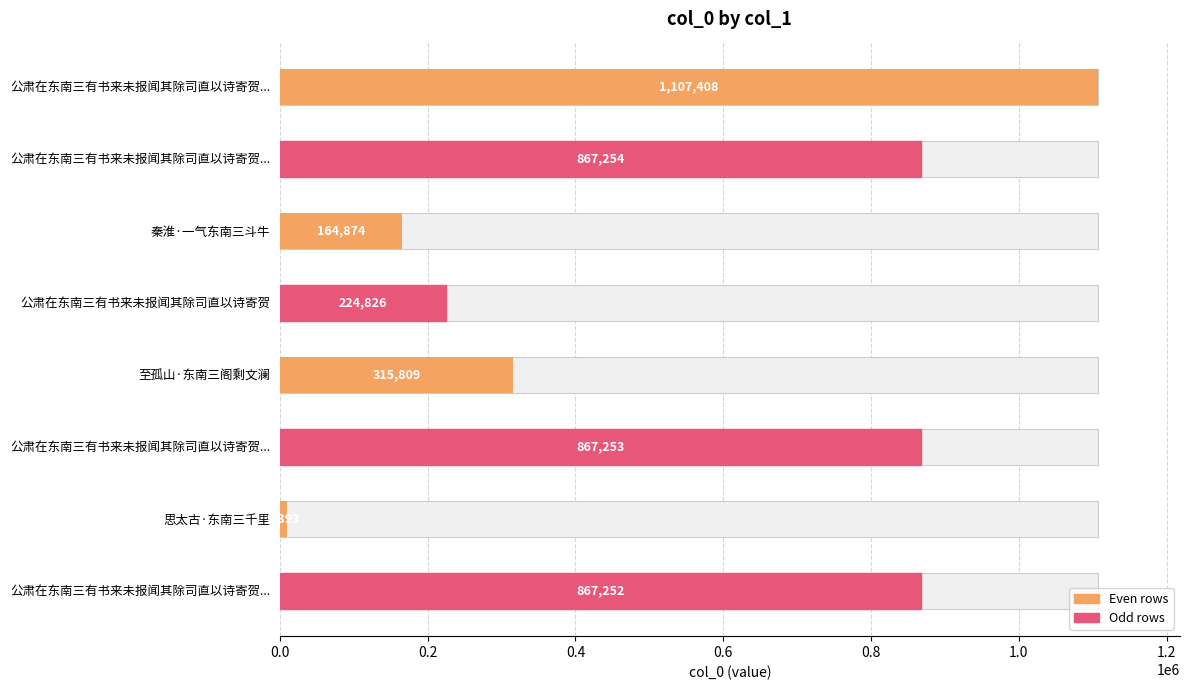

What is the change in value from 秦淮·一气东南三斗牛 to 公肃在东南三有书来未报闻其除司直以诗寄贺?

+59952